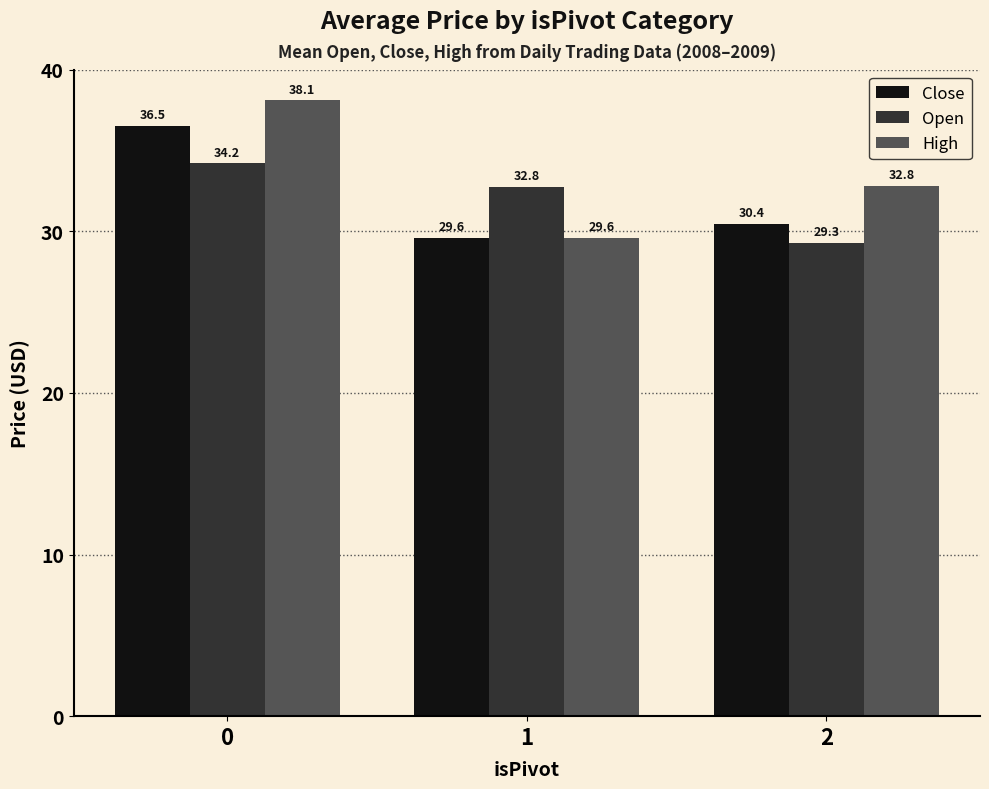

What are all the series names shown in the legend?

Close, Open, High